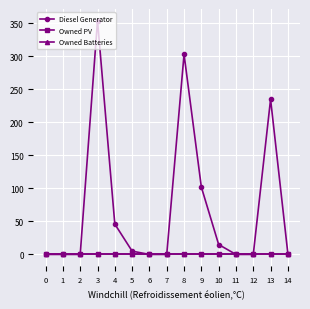

True or false: Diesel Generator and Owned PV intersect in this chart.

False